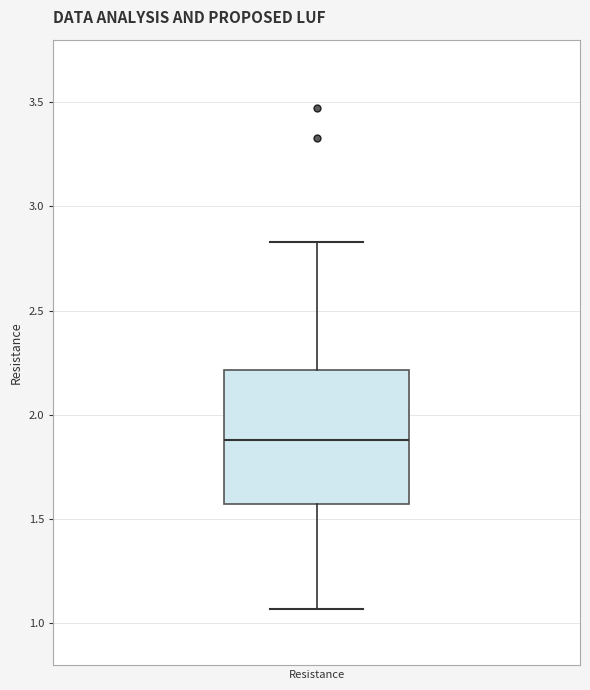

Transcribe this box plot: give where the median line is, the range the box spans, and where the two whiskers end, as read against the y-axis. The values are not printed on the chart, so give them approximately, as read against the axis.

median 1.90, box 1.55 to 2.20, whiskers 1.05 to 2.85